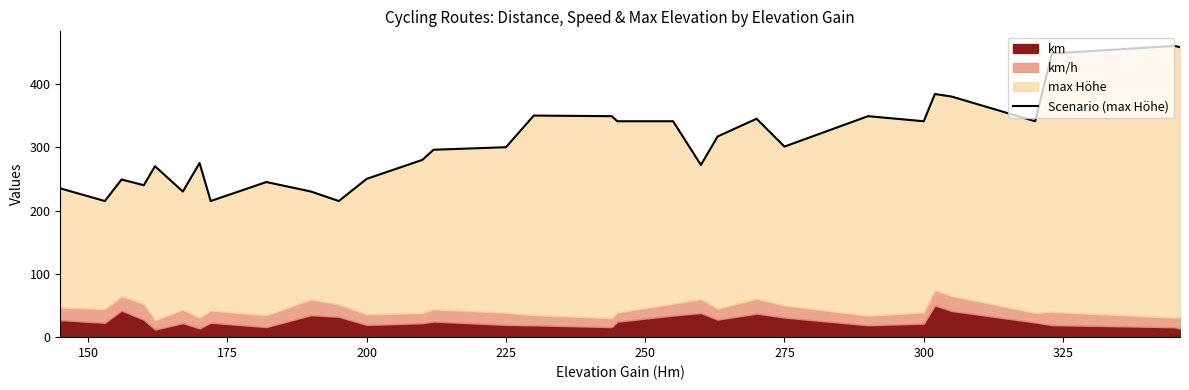

What is the sum of all values?

9522